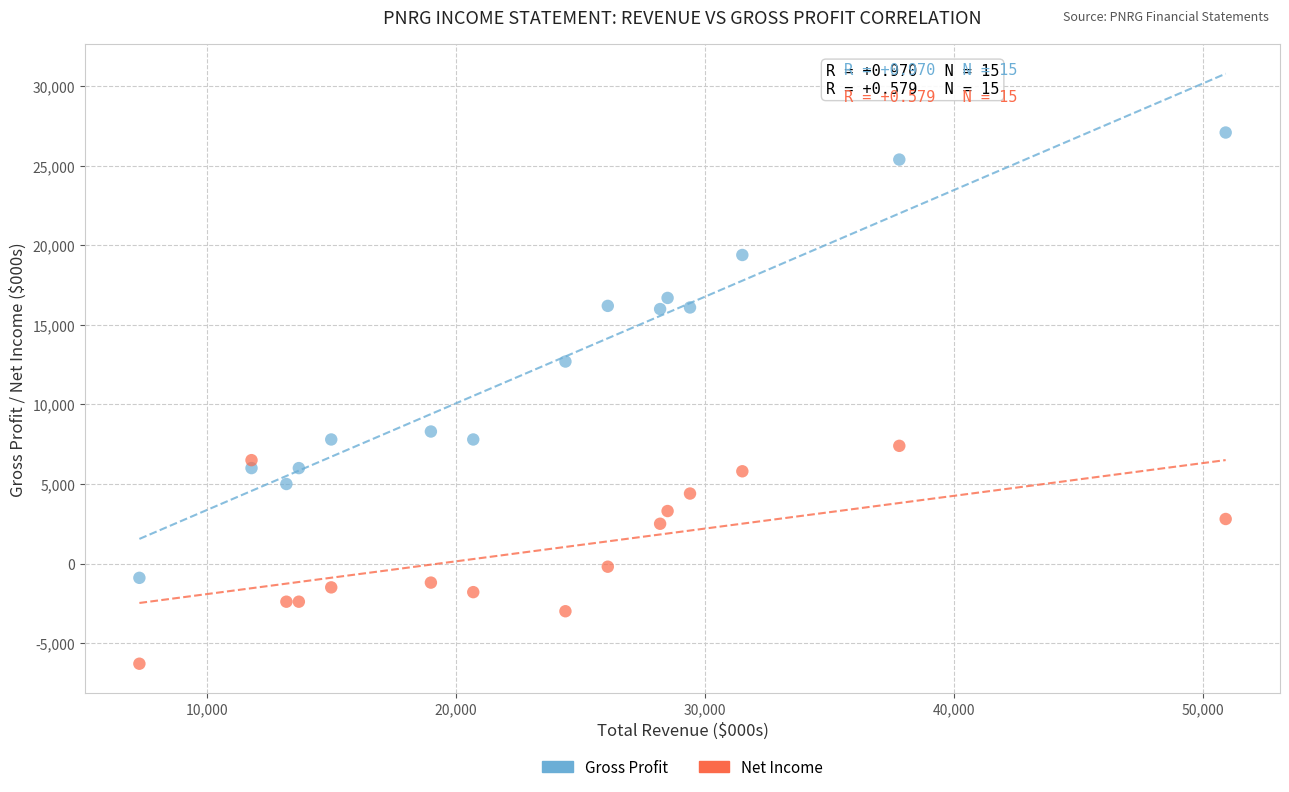

Which series contains the lowest Y value?

Net Income